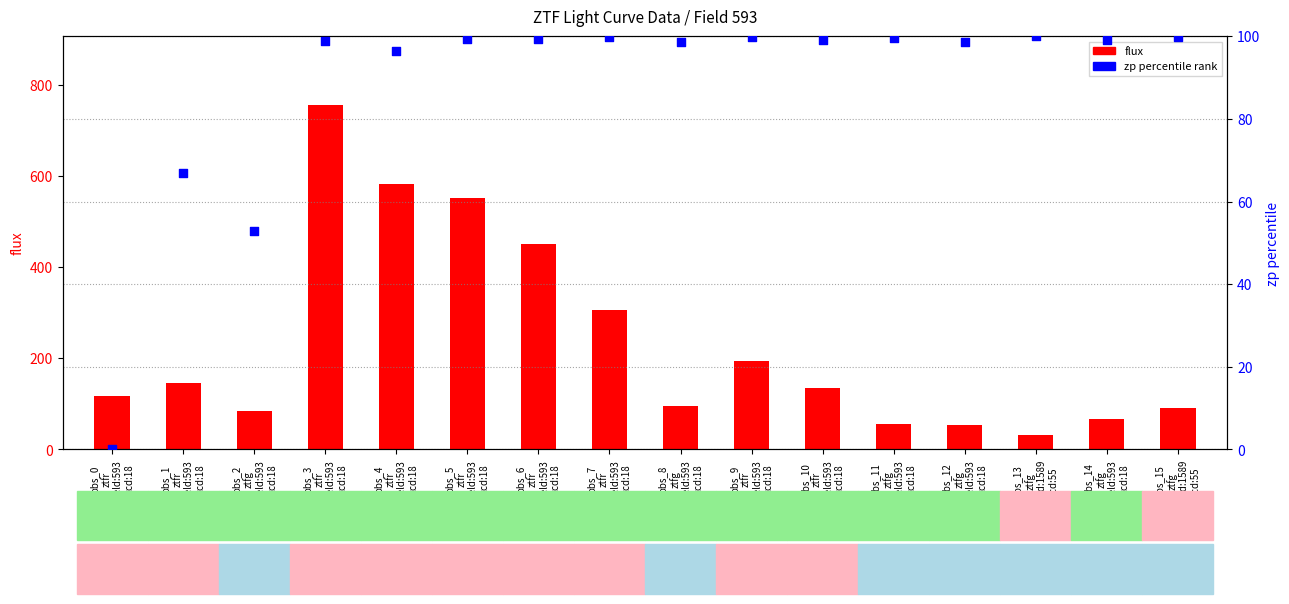

Which series has the widest spread of Y values?

flux